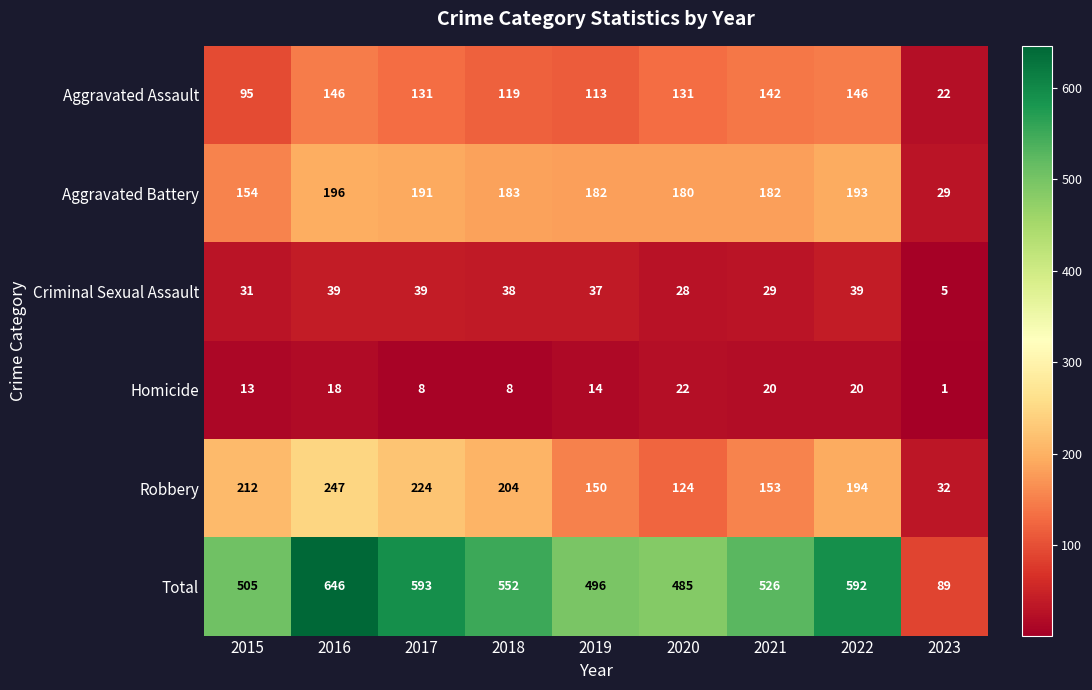

Which category has the lowest value in the Robbery series?

2023